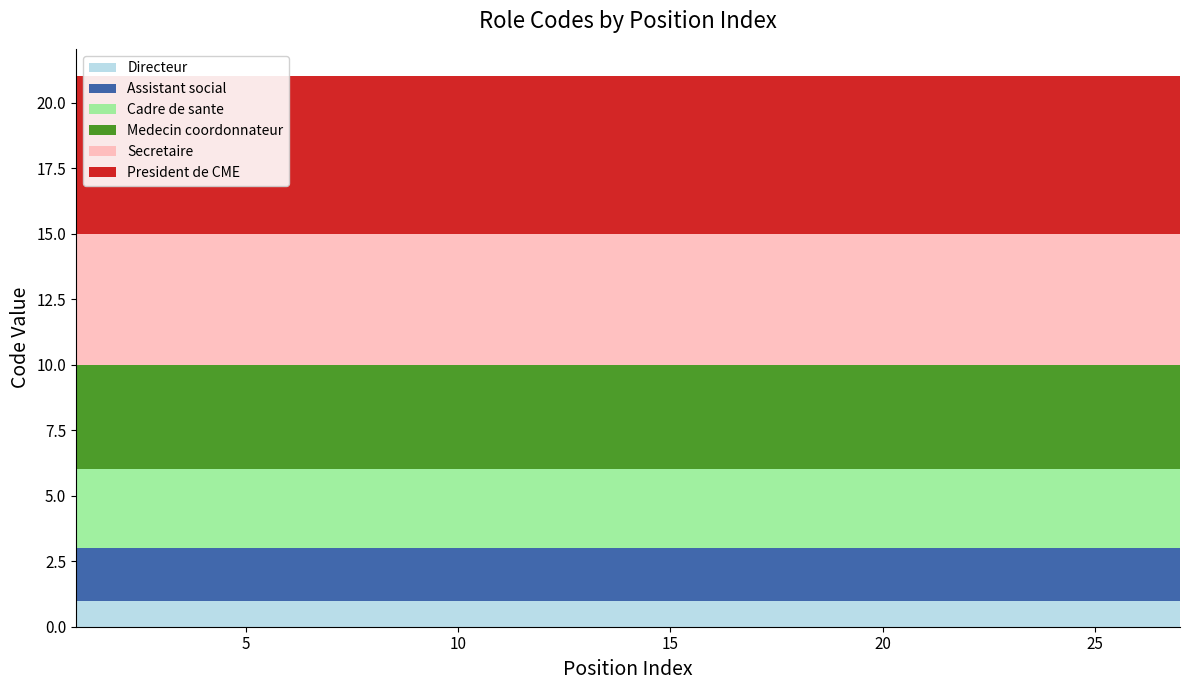

Reading left to right, extract all data points from this chart.

Directeur: 1=1	2=1	3=1	4=1	5=1	6=1	7=1	8=1	9=1	10=1	11=1	12=1	13=1	14=1	15=1	16=1	17=1	18=1	19=1	20=1	21=1	22=1	23=1	24=1	25=1	26=1	27=1
Assistant social: 1=2	2=2	3=2	4=2	5=2	6=2	7=2	8=2	9=2	10=2	11=2	12=2	13=2	14=2	15=2	16=2	17=2	18=2	19=2	20=2	21=2	22=2	23=2	24=2	25=2	26=2	27=2
Cadre de sante: 1=3	2=3	3=3	4=3	5=3	6=3	7=3	8=3	9=3	10=3	11=3	12=3	13=3	14=3	15=3	16=3	17=3	18=3	19=3	20=3	21=3	22=3	23=3	24=3	25=3	26=3	27=3
Medecin coordonnateur: 1=4	2=4	3=4	4=4	5=4	6=4	7=4	8=4	9=4	10=4	11=4	12=4	13=4	14=4	15=4	16=4	17=4	18=4	19=4	20=4	21=4	22=4	23=4	24=4	25=4	26=4	27=4
Secretaire: 1=5	2=5	3=5	4=5	5=5	6=5	7=5	8=5	9=5	10=5	11=5	12=5	13=5	14=5	15=5	16=5	17=5	18=5	19=5	20=5	21=5	22=5	23=5	24=5	25=5	26=5	27=5
President de CME: 1=6	2=6	3=6	4=6	5=6	6=6	7=6	8=6	9=6	10=6	11=6	12=6	13=6	14=6	15=6	16=6	17=6	18=6	19=6	20=6	21=6	22=6	23=6	24=6	25=6	26=6	27=6